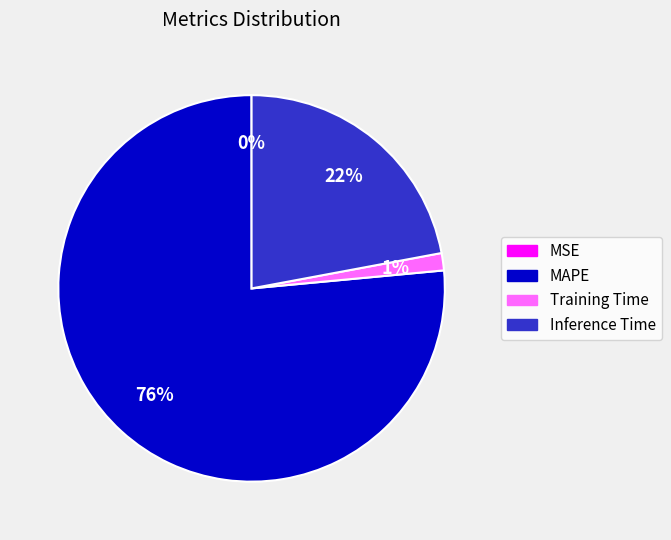

The Training Time slice represents 16% of the pie. True or false?

False